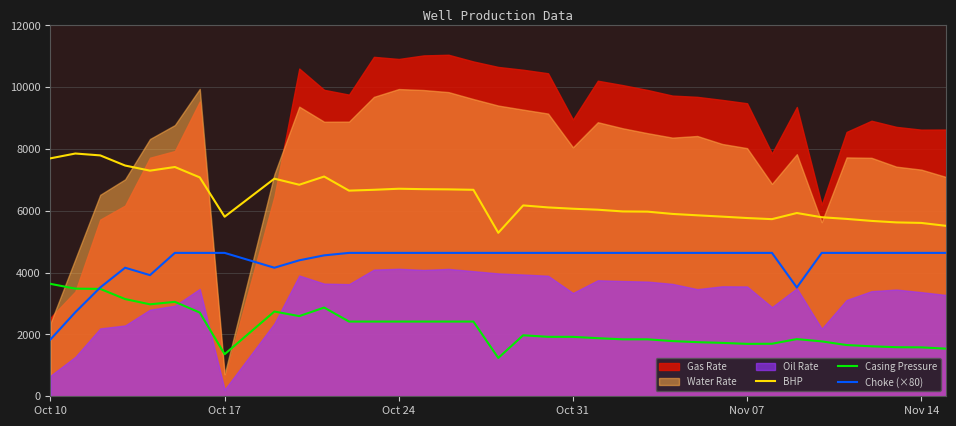

How many categories are shown in the chart?

36